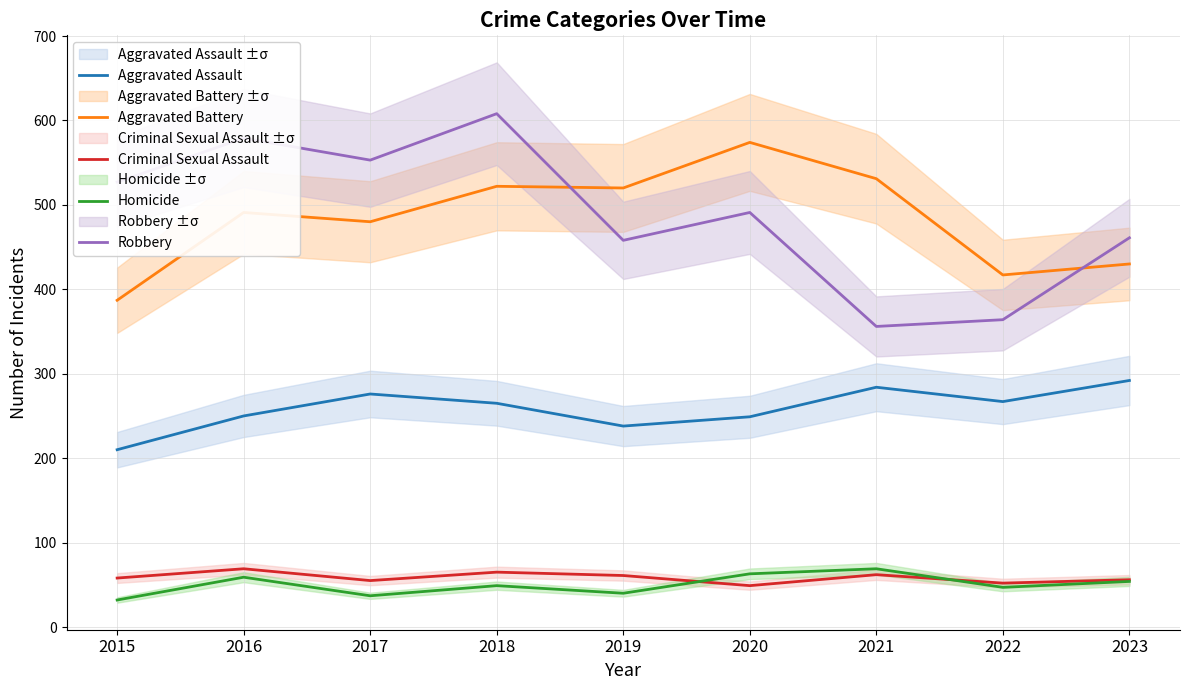

Does the chart display data point markers on the line(s)?

No